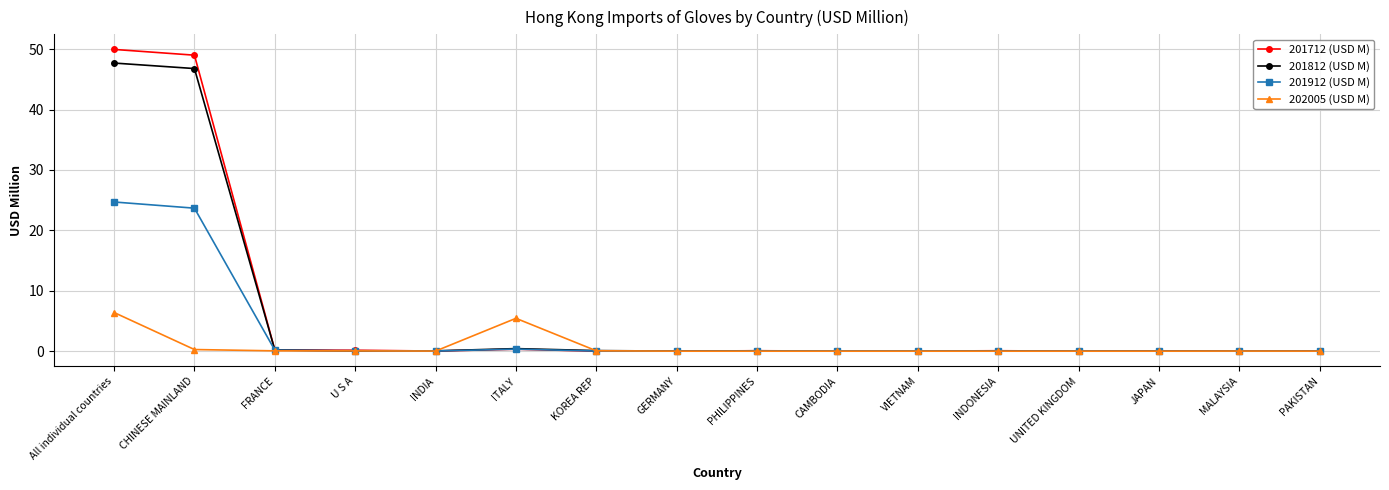

True or false: 201912 (USD M) has more than 1 points higher than both neighbors.

True